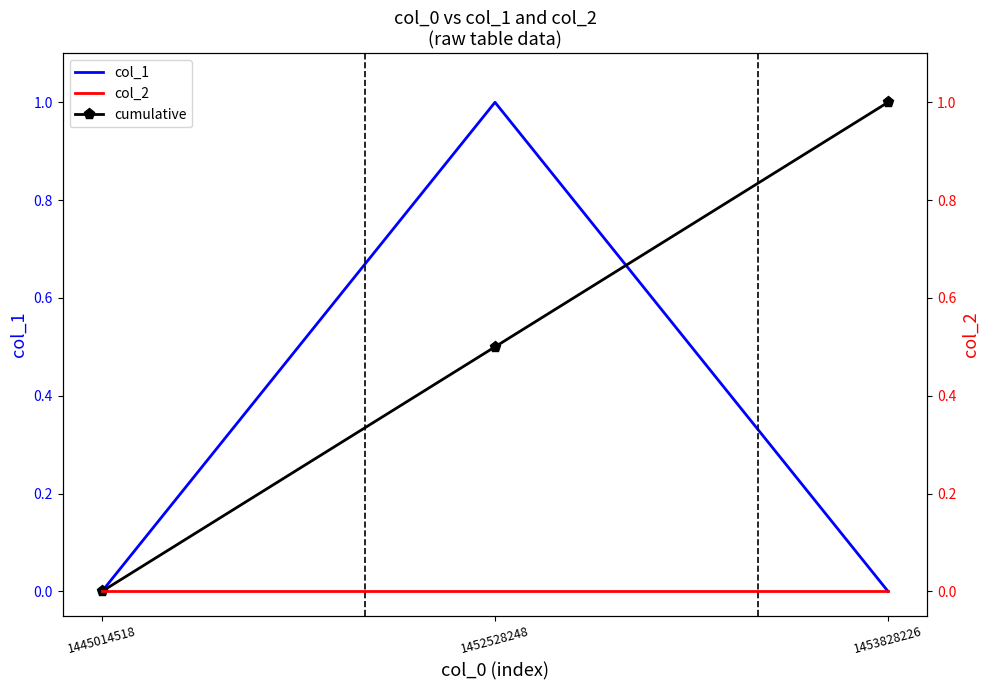

Which series has the largest total across all categories?

cumulative